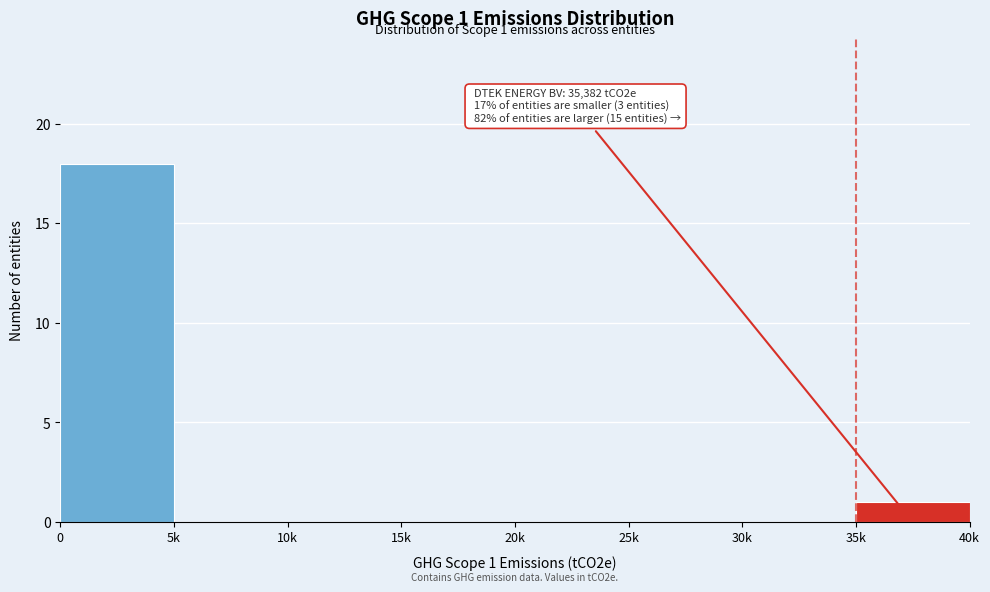

Reading left to right, extract all data points from this chart.

0=18	5k=0	10k=0	15k=0	20k=0	25k=0	30k=0	35k=1